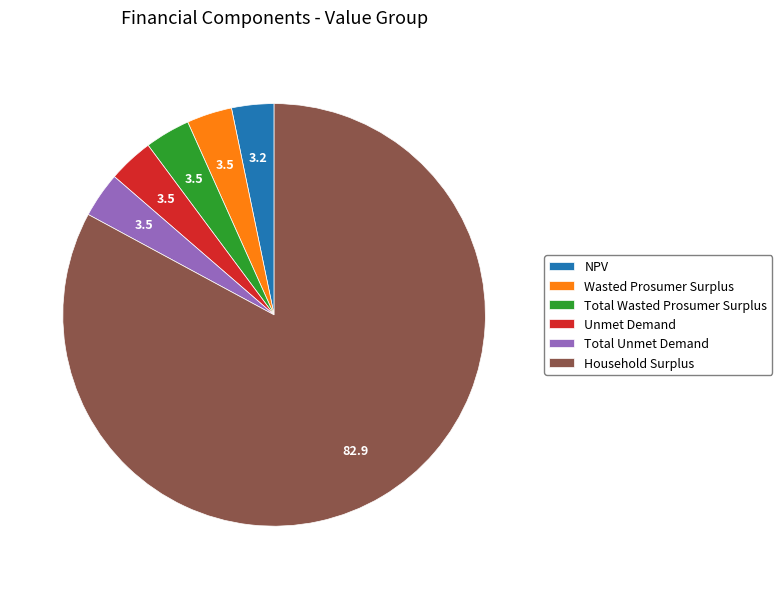

Count the number of slices in the pie.

6